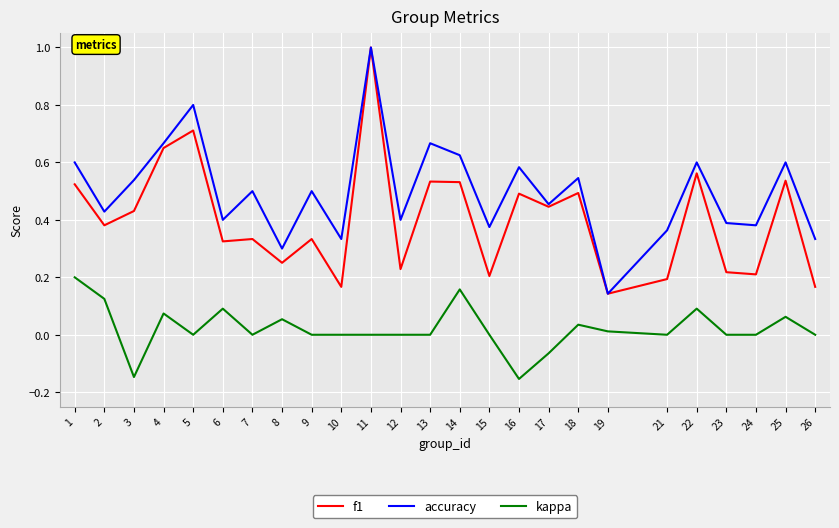

What are all the series names shown in the legend?

f1, accuracy, kappa